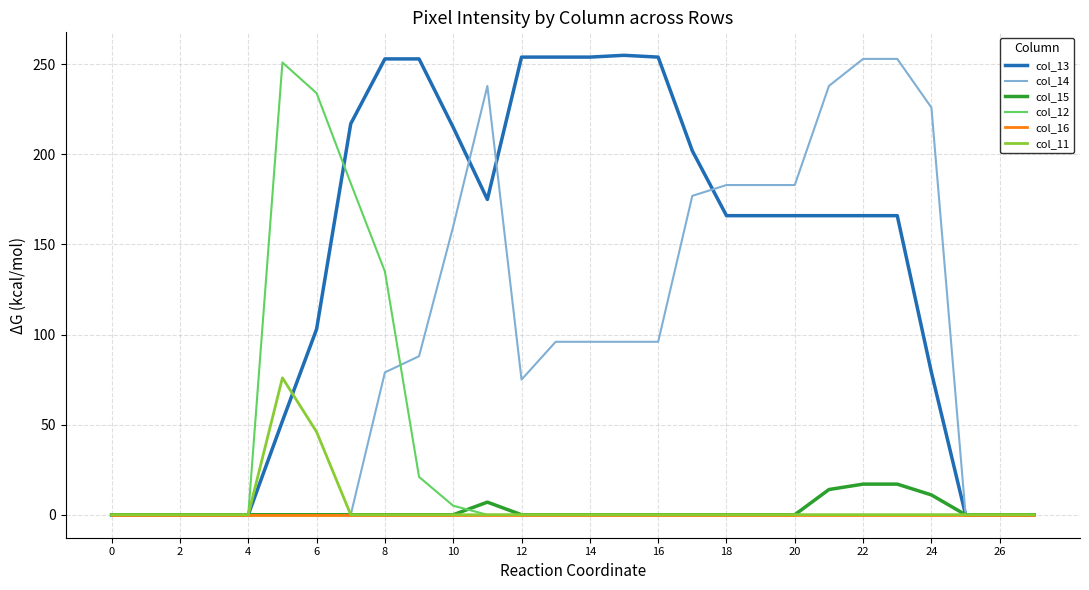

Which series has the largest total across all categories?

col_13